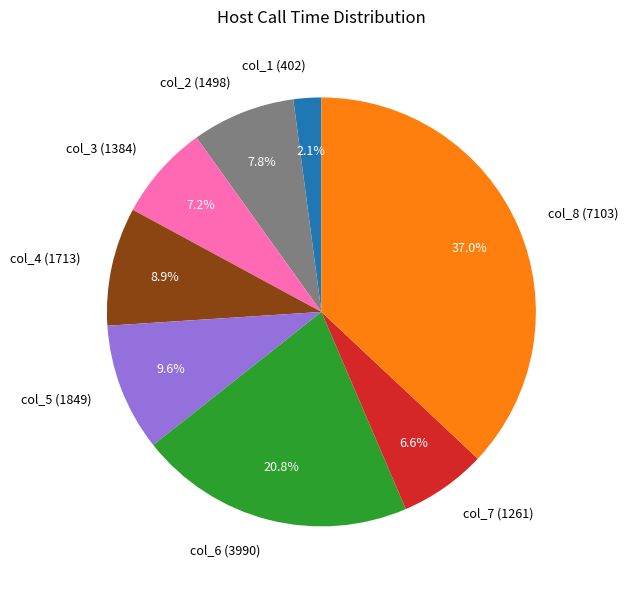

How many segments does this pie chart have?

8